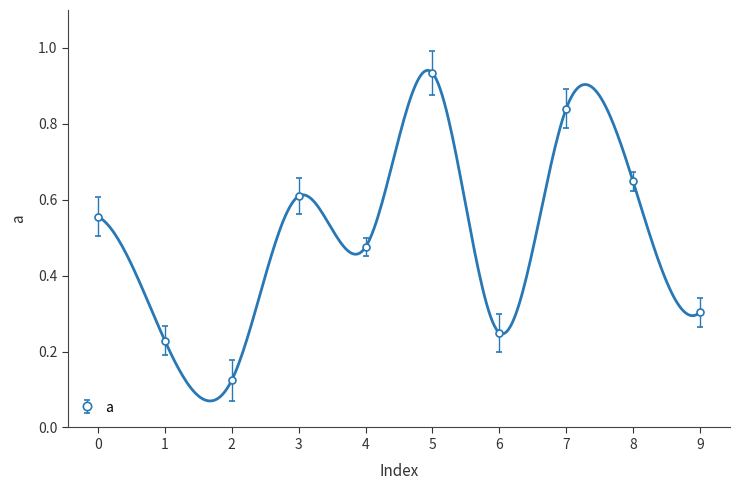

How many distinct data groups are displayed?

1